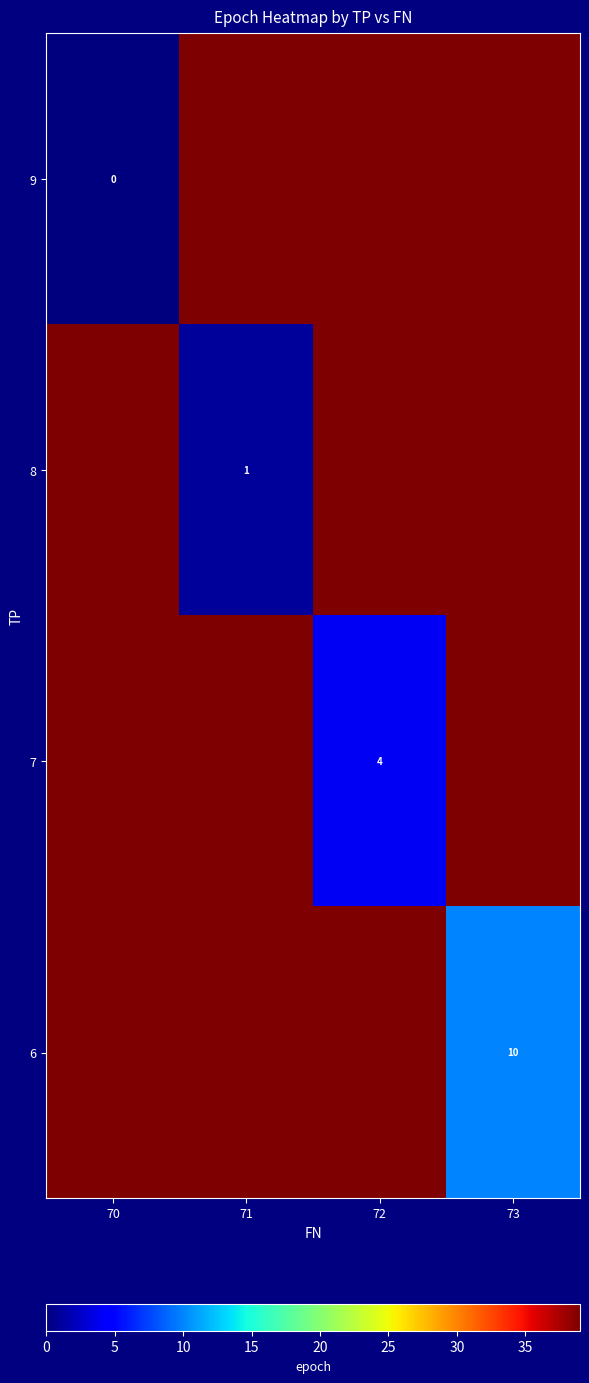

At which label does 7 reach its peak?

70